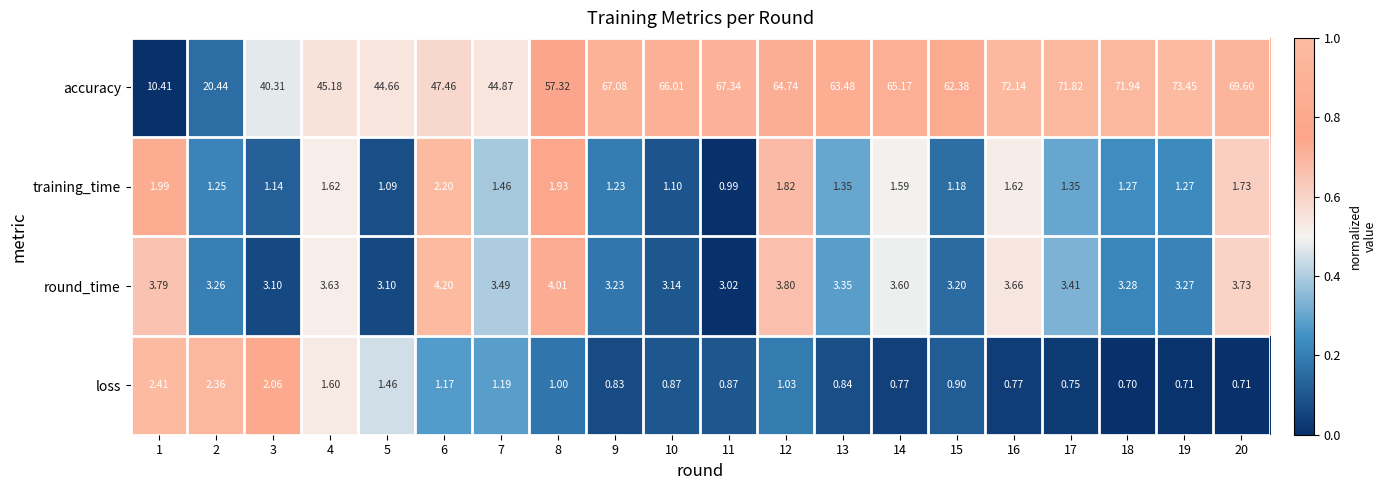

Rank the series at 19 from highest to lowest value.

accuracy, round_time, training_time, loss